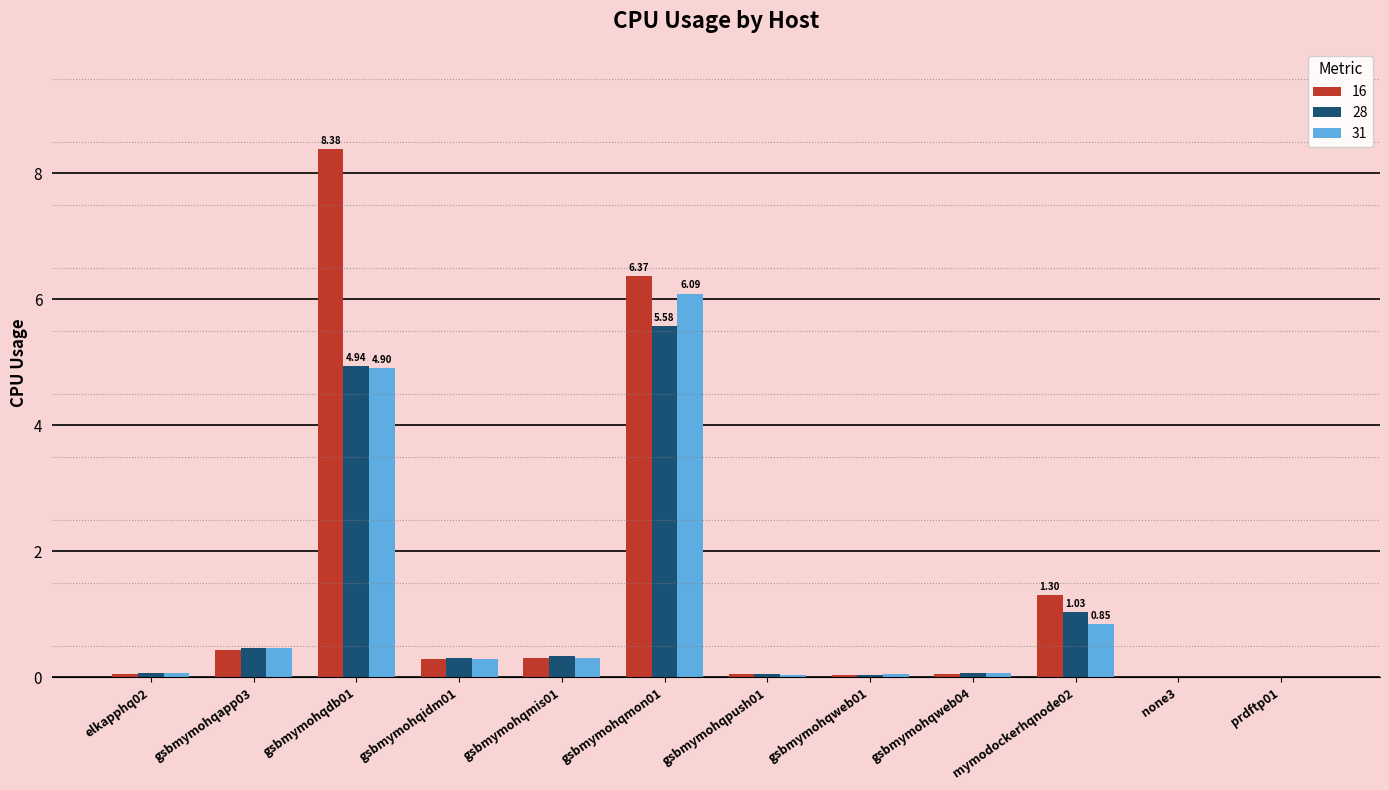

What is the average value of the 16 series?

1.4